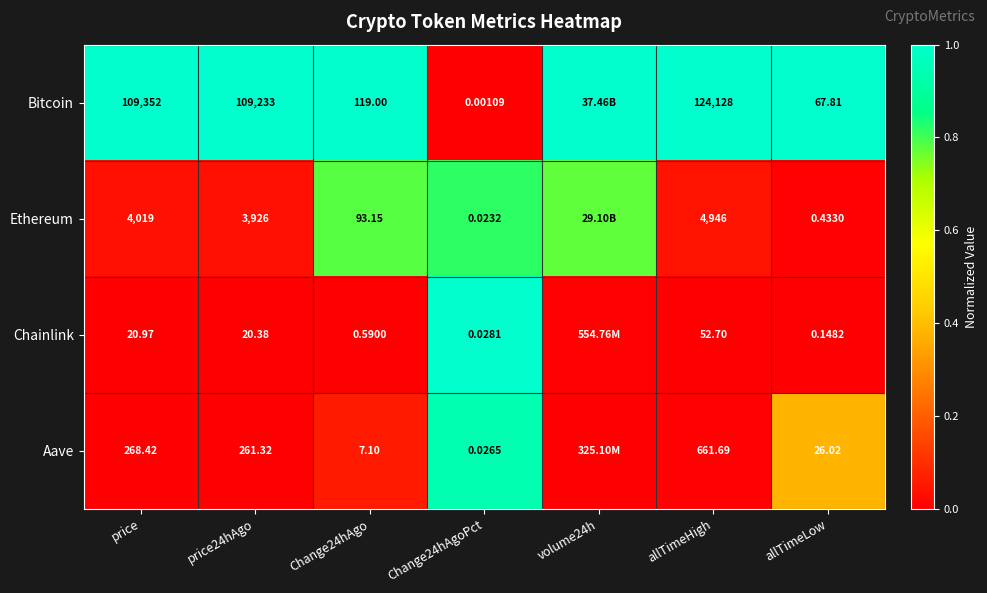

At which category is the sum across all series the highest?

Change24hAgoPct